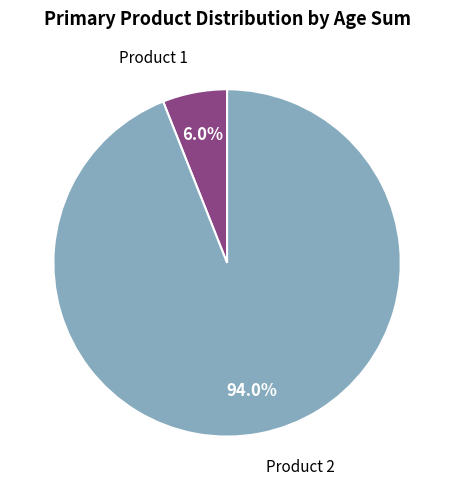

Count the number of slices in the pie.

2